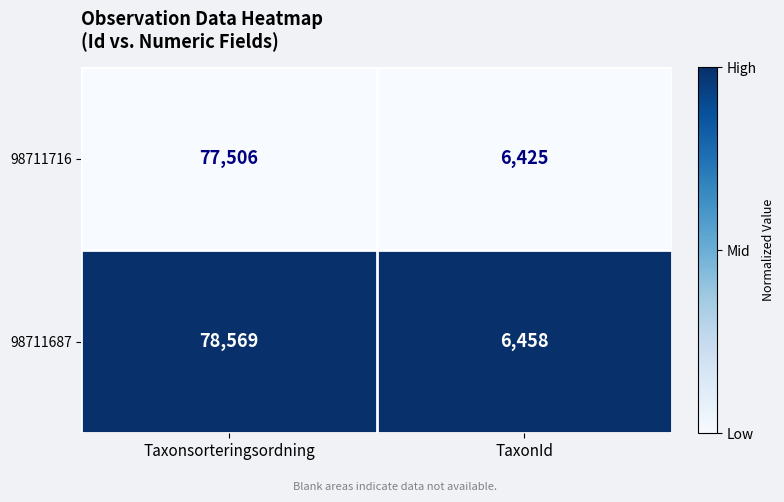

Rank the series at Taxonsorteringsordning from highest to lowest value.

98711687, 98711716